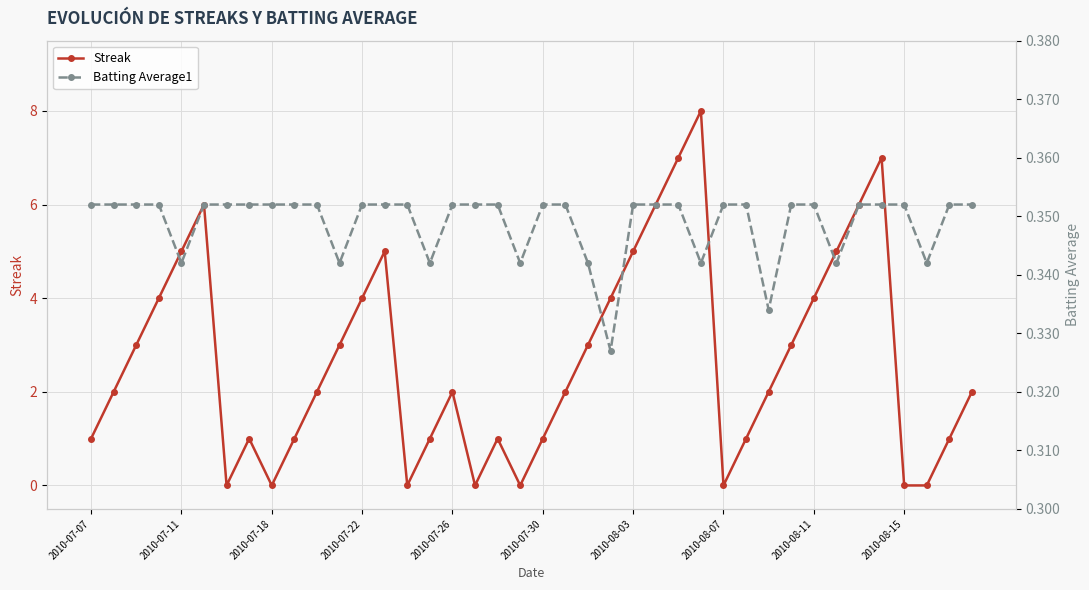

In Streak, how many points are higher than both neighbors (excluding endpoints)?

7